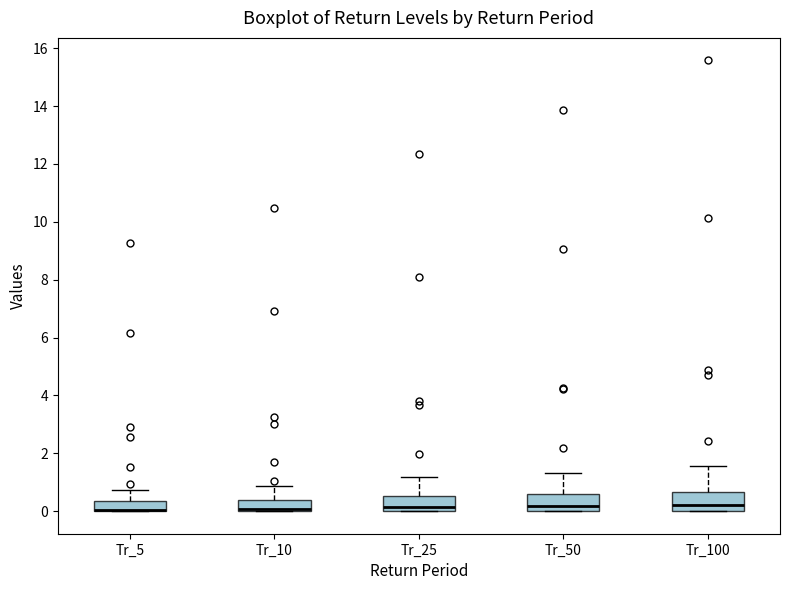

Where does the upper whisker of the box for Tr_100 end on the y-axis? The values are not printed on the chart, so give them approximately, as read against the axis.

1.6